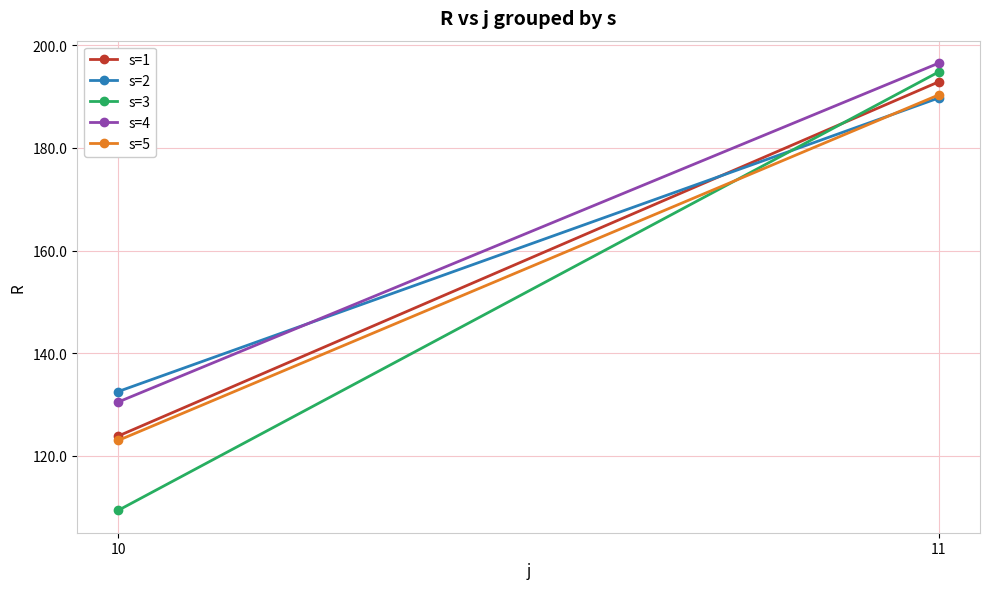

What is the smallest value displayed?

109.3